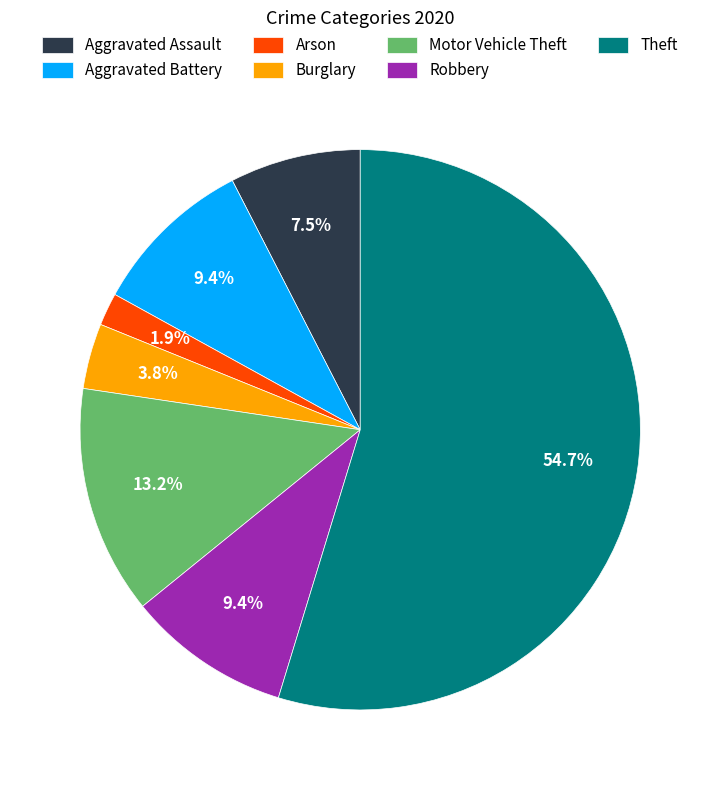

To the nearest percent, what is the combined percentage of Burglary and Aggravated Assault?

11%